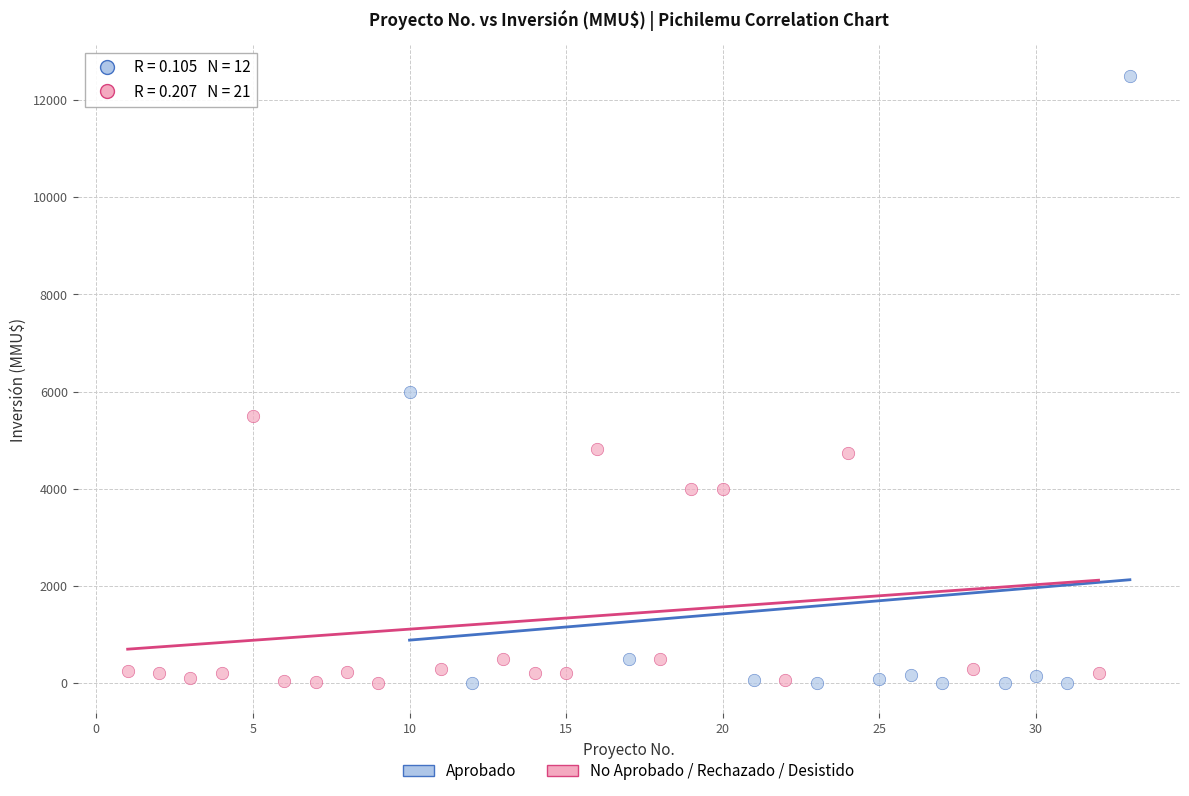

Which series contains the highest Y value?

Aprobado